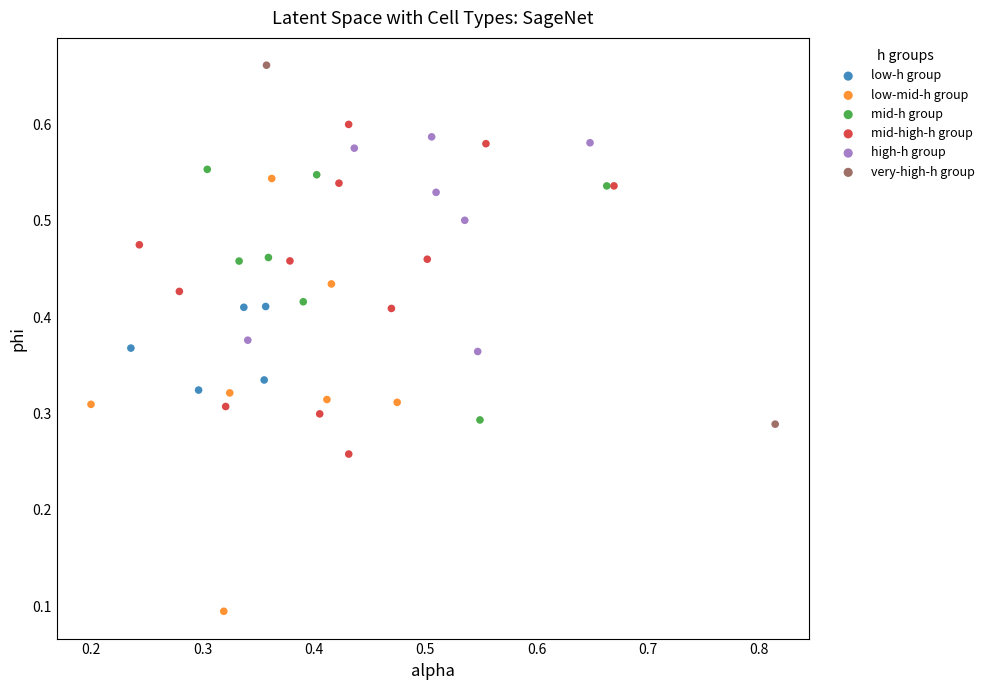

Which series contains the lowest Y value?

low-mid-h group